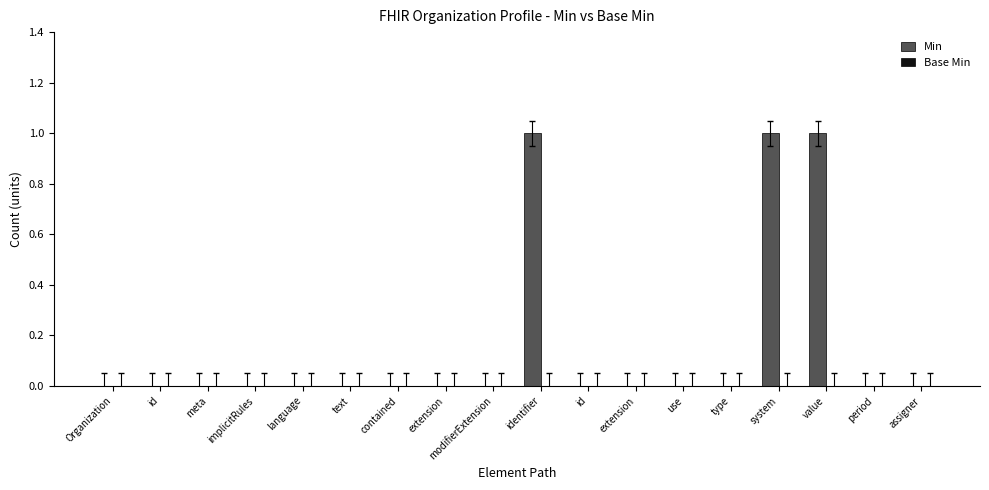

Which has a higher value, meta or extension?

meta